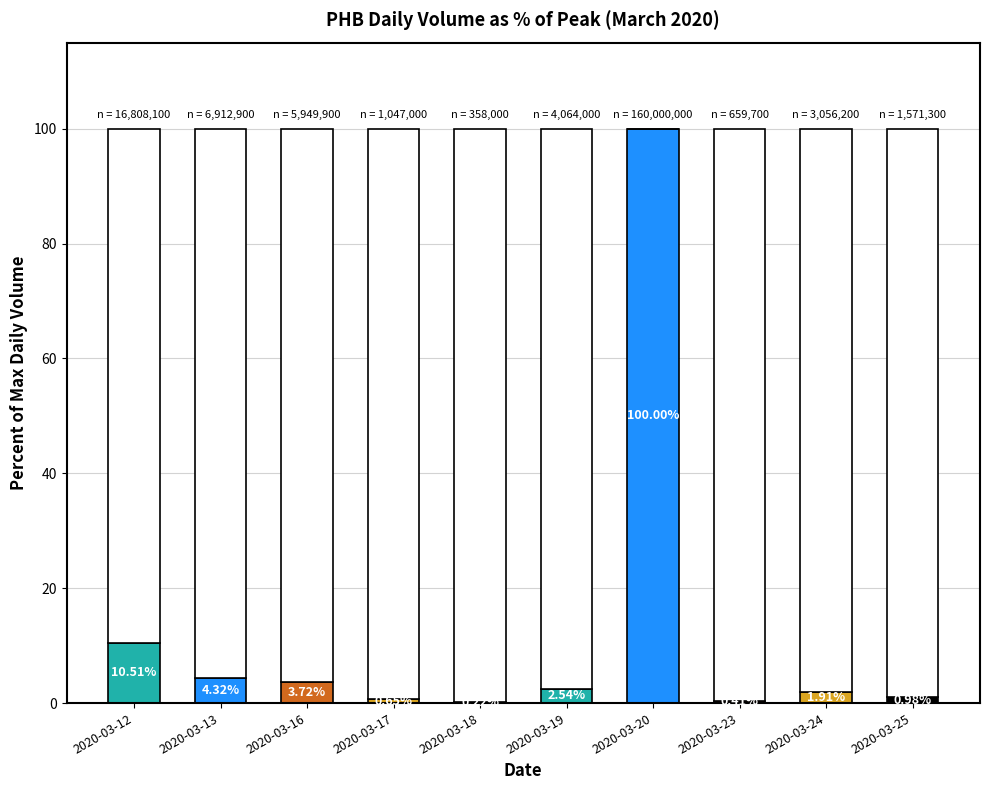

What is the sum of the values at 2020-03-19 and 2020-03-12?

13.0